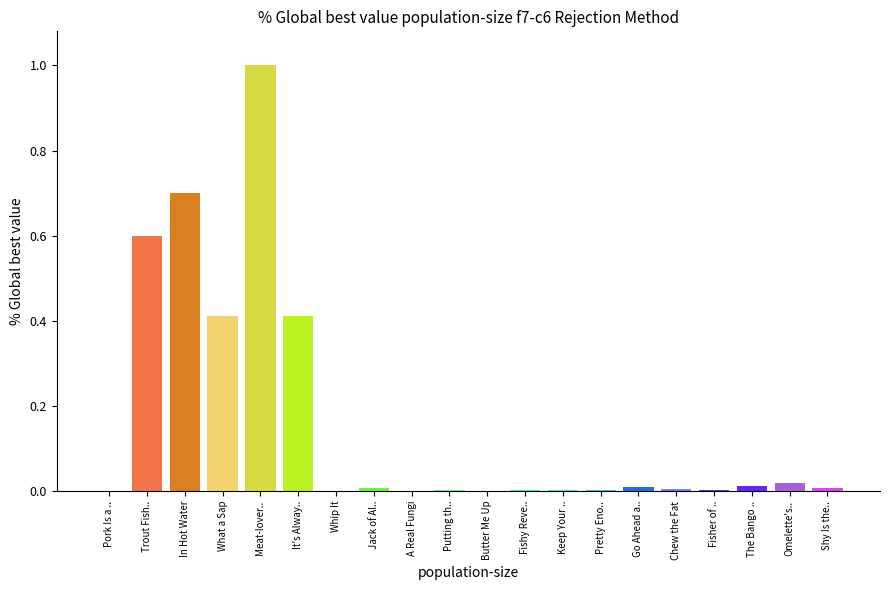

Which has a higher value, Pretty Eno.. or Meat-lover..?

Meat-lover..